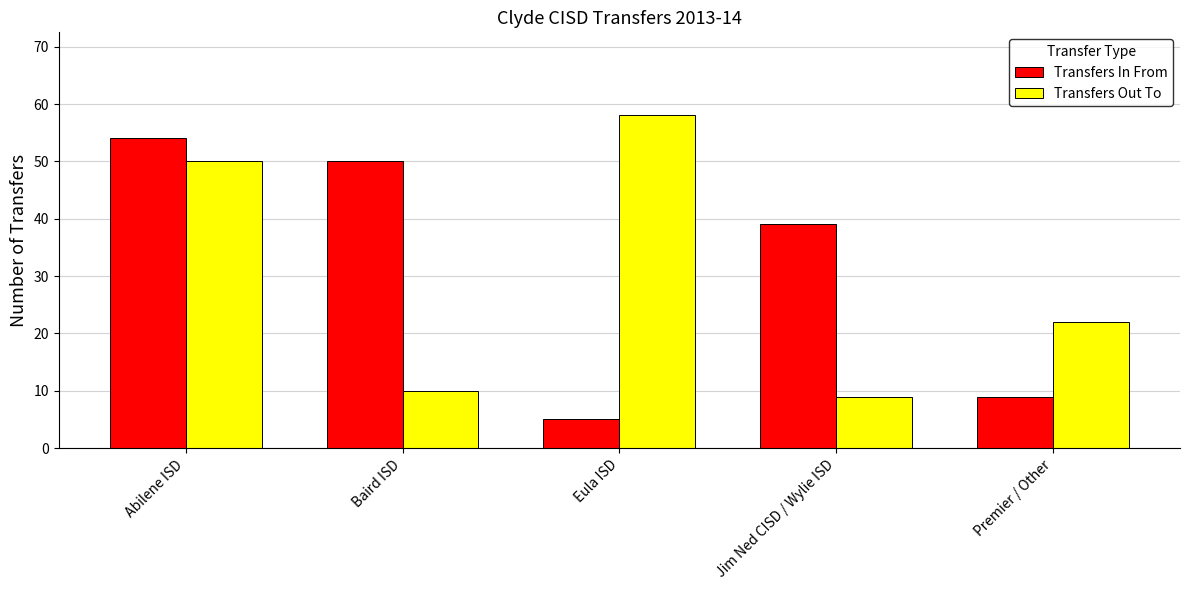

At which category does the chart reach its minimum across all series?

Eula ISD